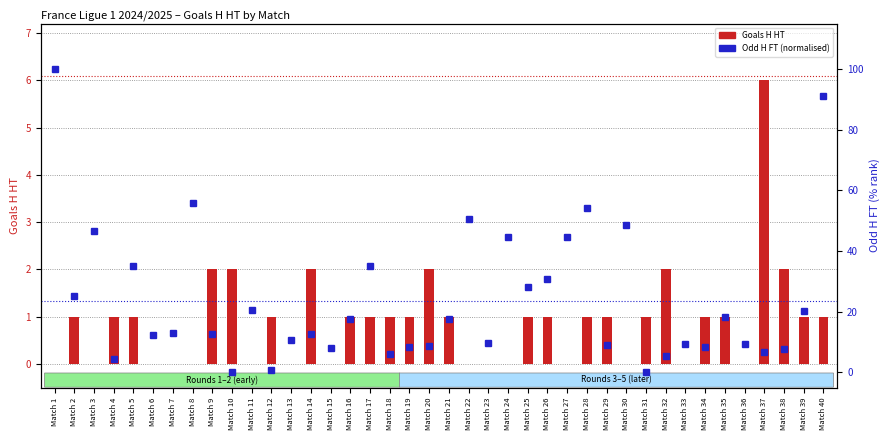

Rank the series by their maximum value, from lowest to highest.

Goals H HT, Odd H FT (normalised)